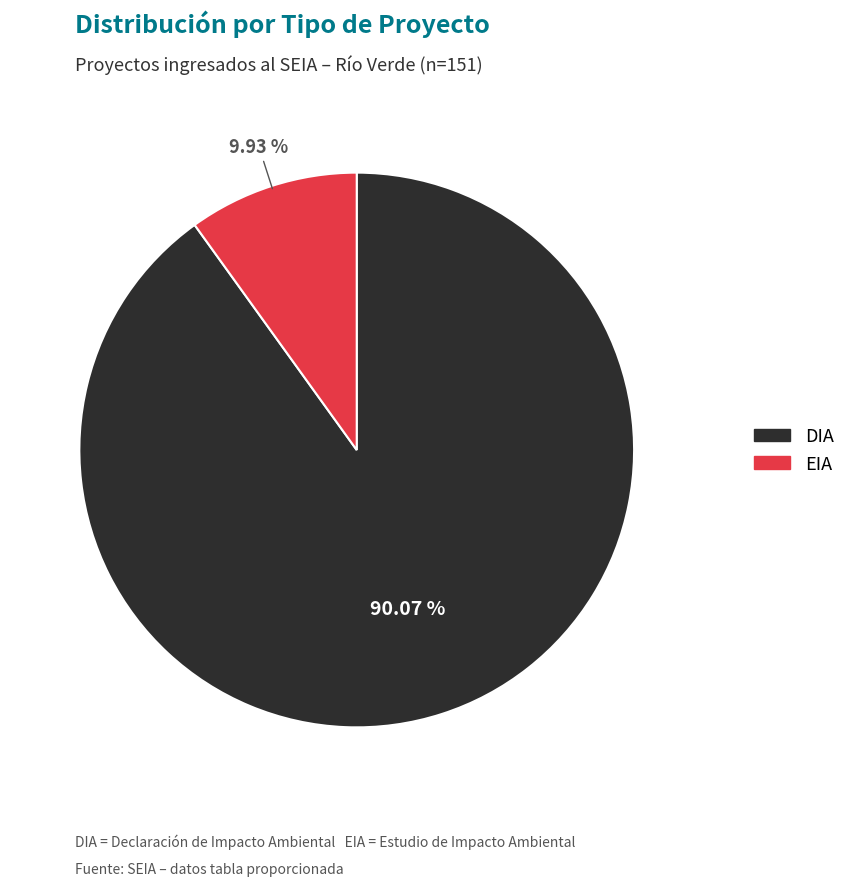

To the nearest percent, what is the average slice percentage?

50%